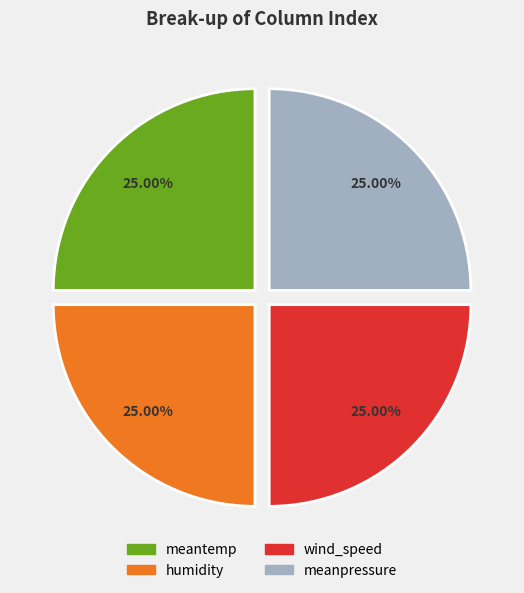

What is the ratio of the value at wind_speed to the value at meanpressure?

1.0